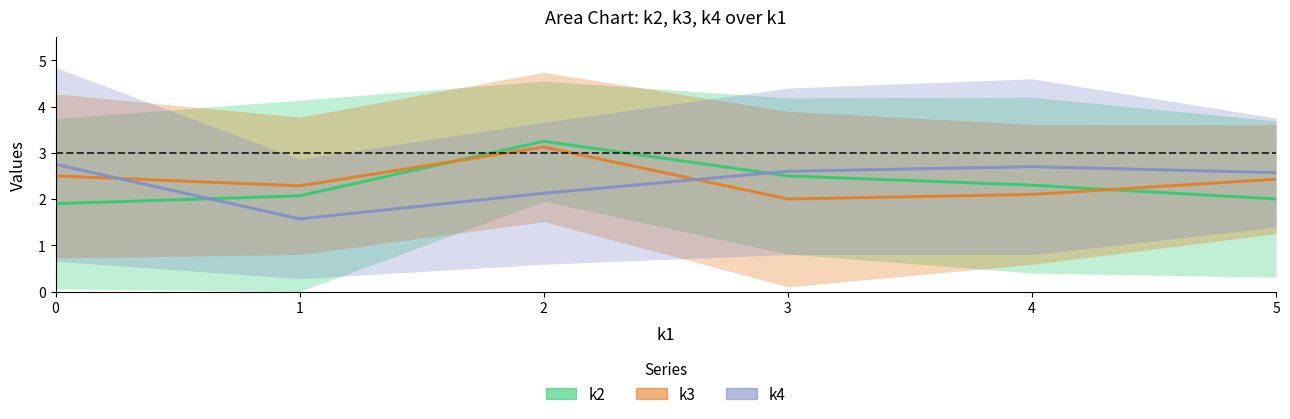

How many intersections are there between k4 and k3?

2